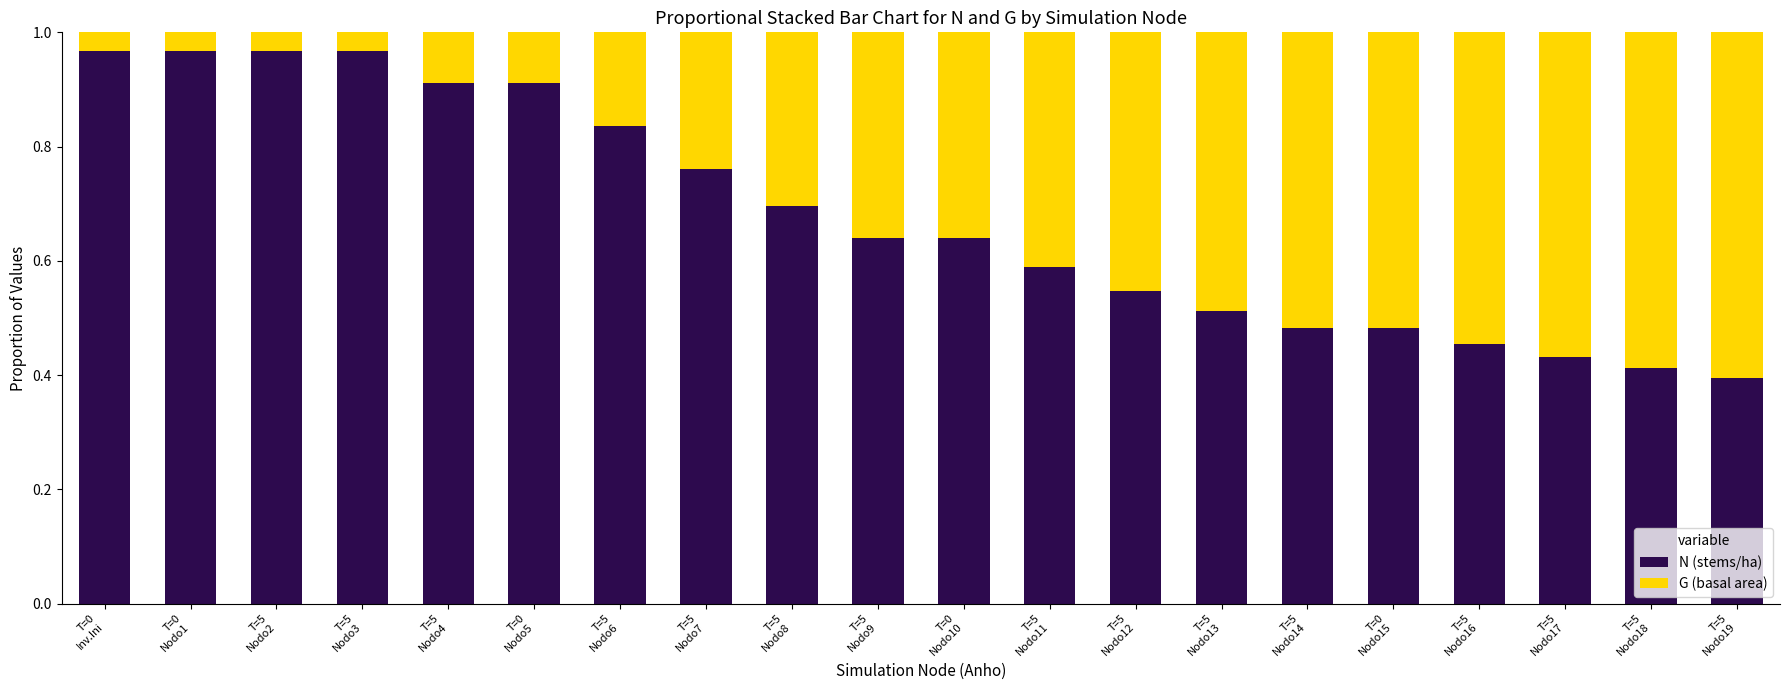

What is the average value of the N (stems/ha) series?

0.7